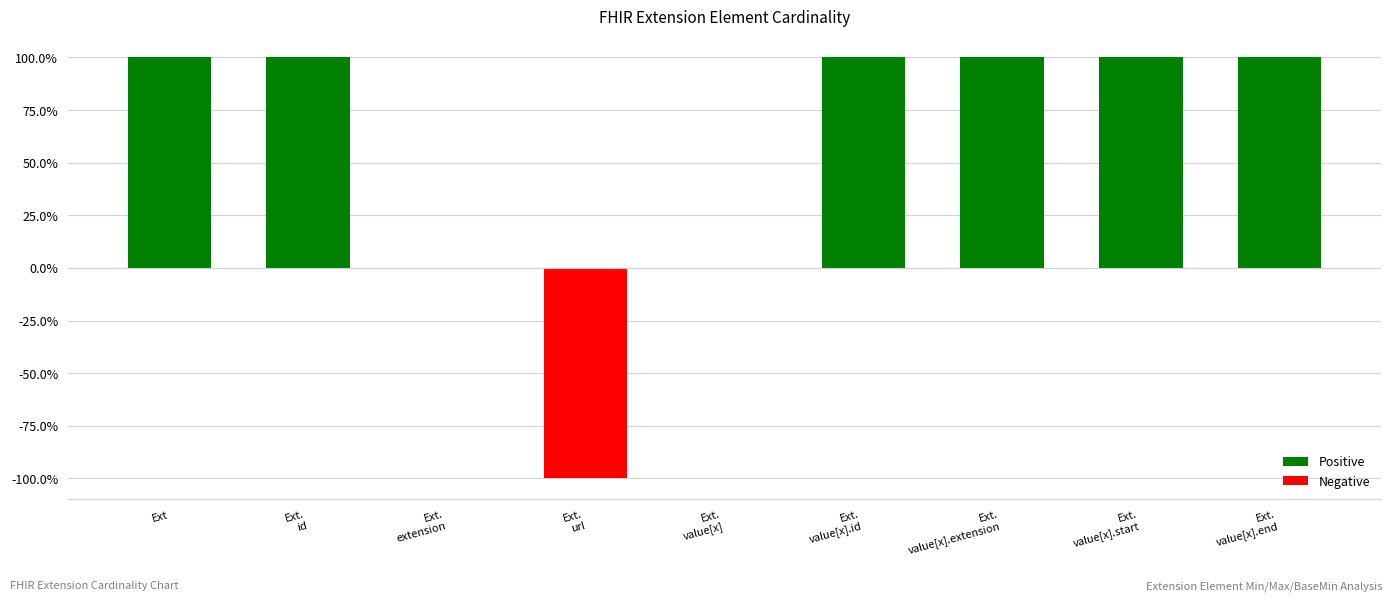

What position from the left is Ext.
value[x].extension?

7